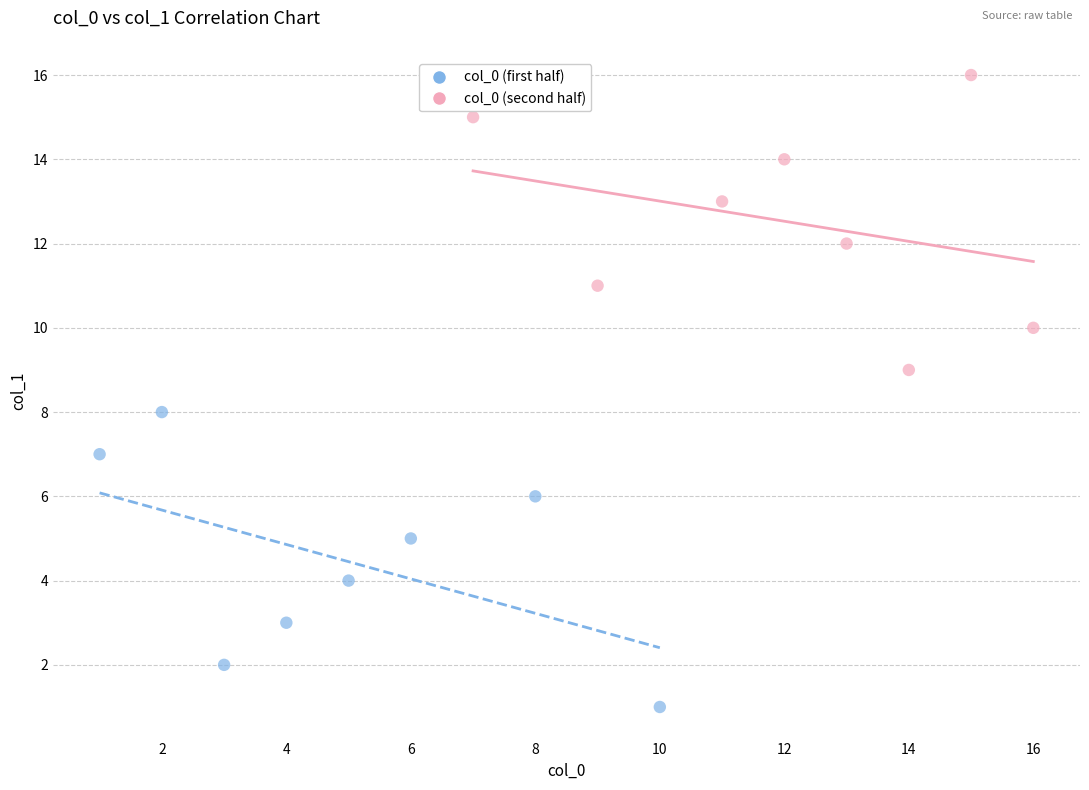

What are all the series names shown in the legend?

col_0 (first half), col_0 (second half)